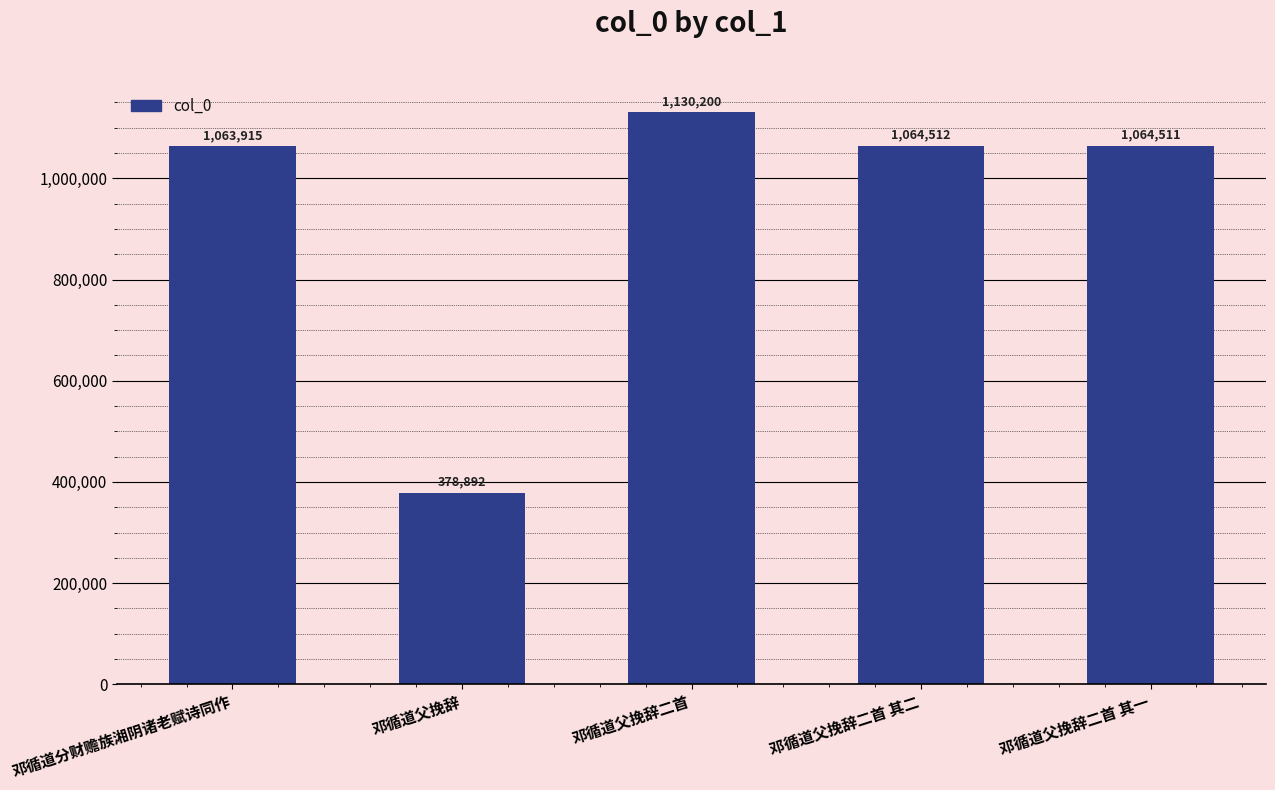

Reading left to right, extract all data points from this chart.

邓循道分财赡族湘阴诸老赋诗同作=1063915	邓循道父挽辞=378892	邓循道父挽辞二首=1130200	邓循道父挽辞二首 其二=1064512	邓循道父挽辞二首 其一=1064511